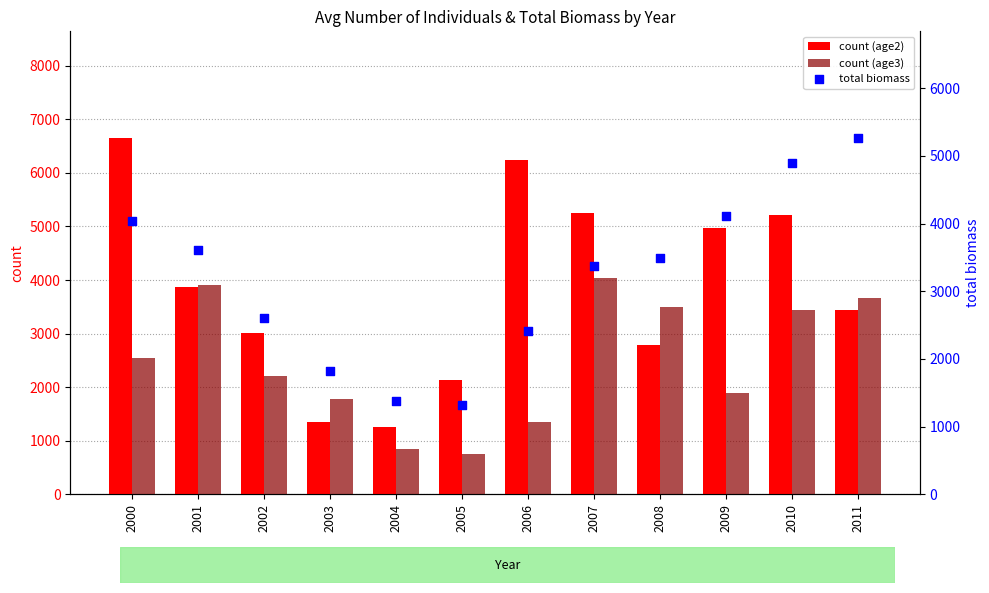

At which category is the sum across all series the highest?

2010